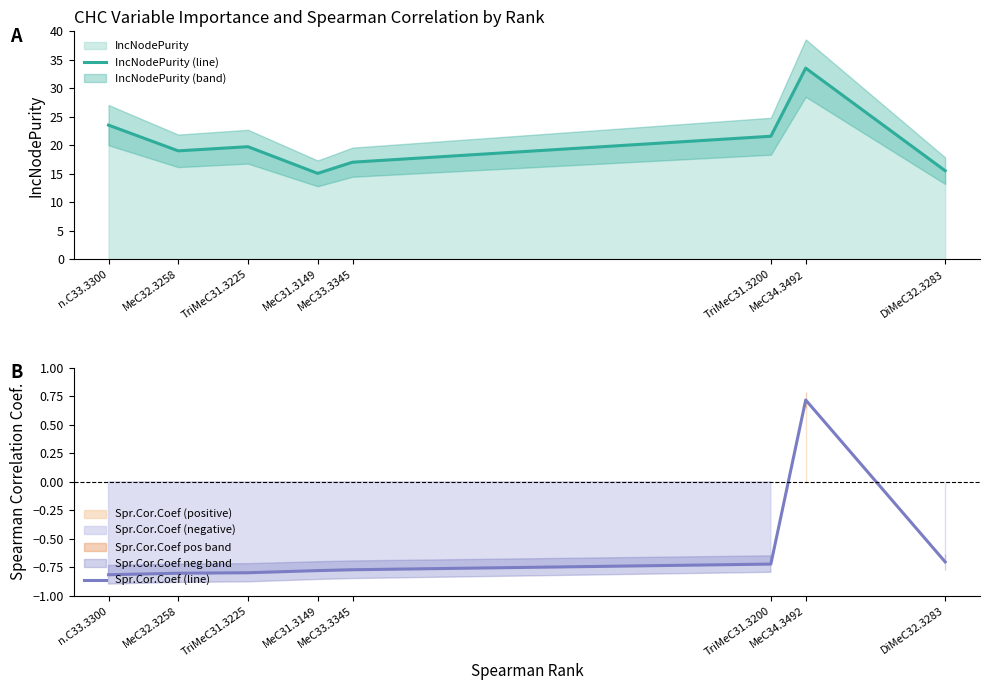

What is the difference between the maximum and minimum values in the IncNodePurity (line) series?

18.5